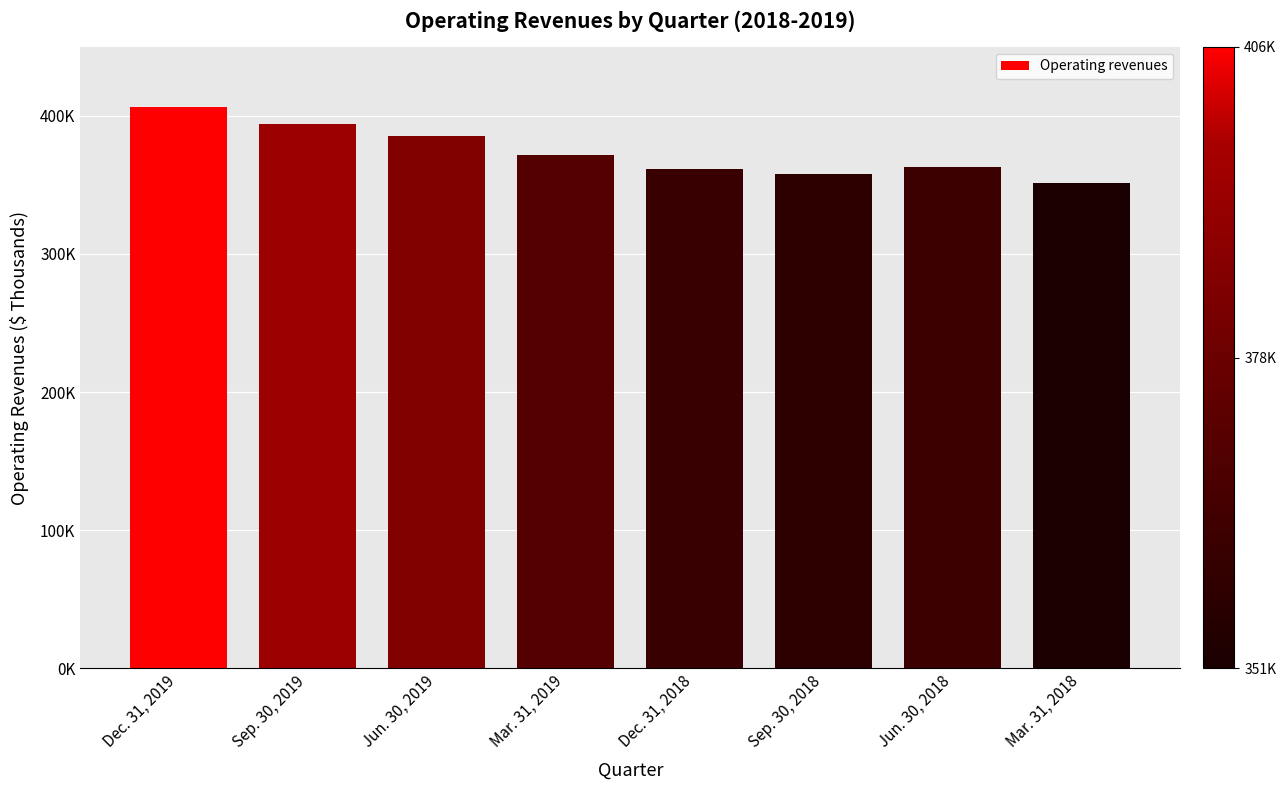

What is the maximum value shown in the chart?

406606